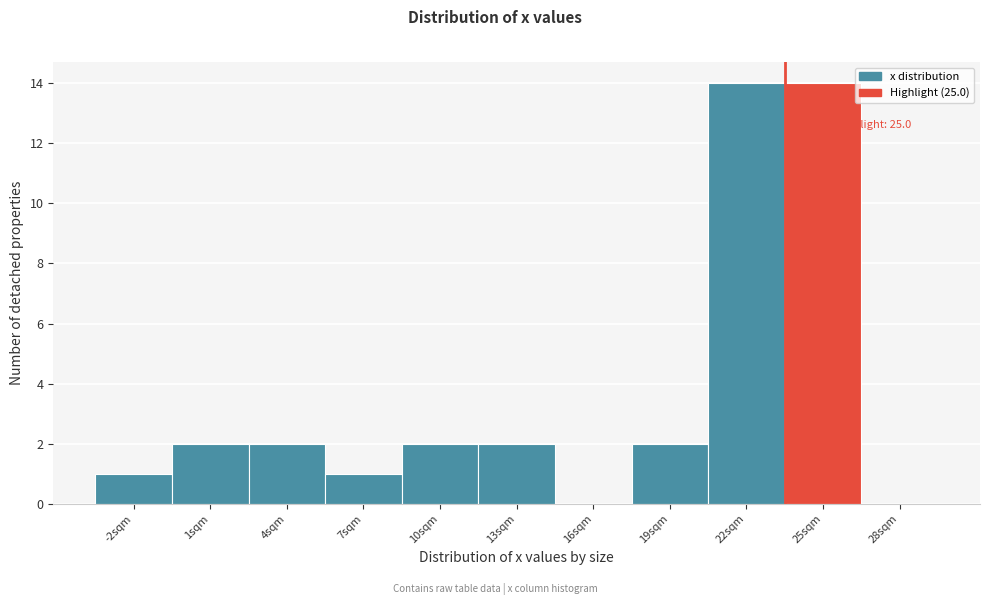

Reading left to right, extract all data points from this chart.

-2sqm=1	1sqm=2	4sqm=2	7sqm=1	10sqm=2	13sqm=2	16sqm=0	19sqm=2	22sqm=14	25sqm=14	28sqm=0